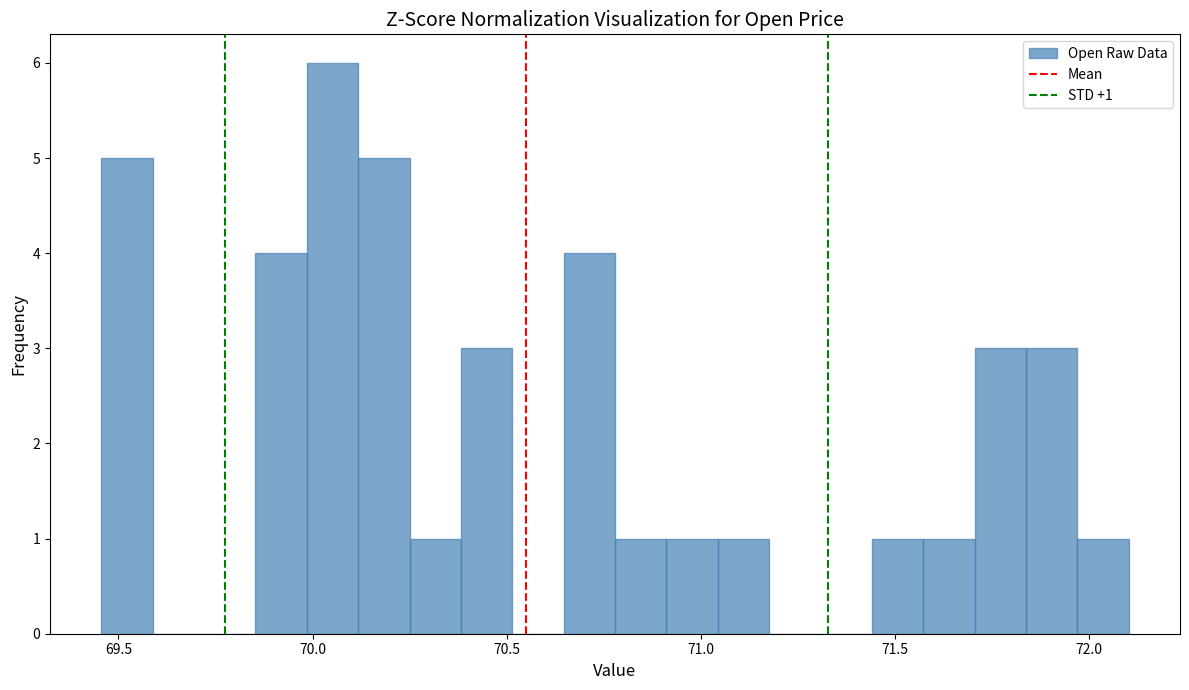

Read against the x-axis, roughly where is the centre of the tallest bar?

70.05